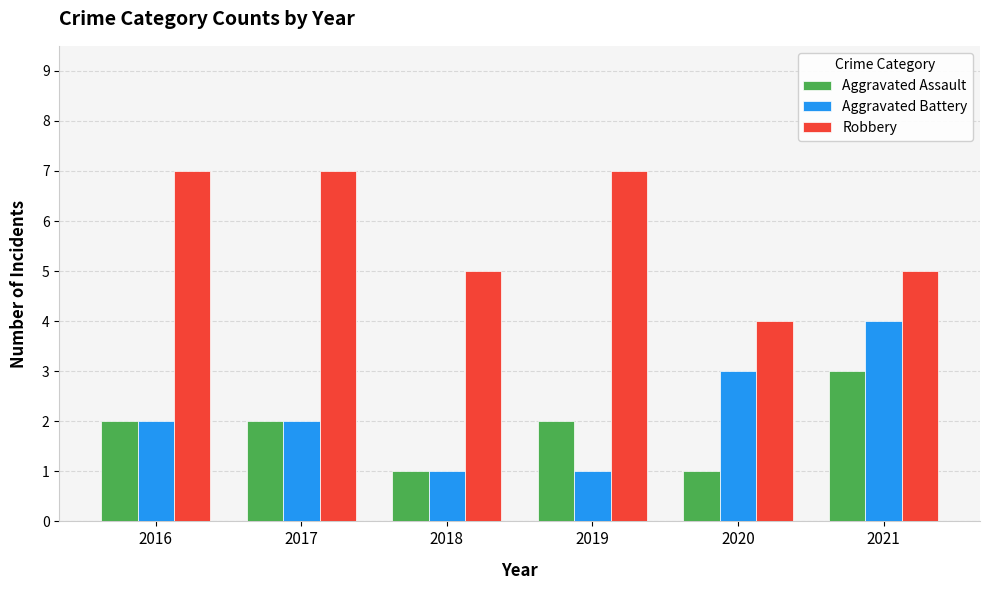

Reading left to right, what are all the values shown in this chart?

Aggravated Assault: 2016=2	2017=2	2018=1	2019=2	2020=1	2021=3
Aggravated Battery: 2016=2	2017=2	2018=1	2019=1	2020=3	2021=4
Robbery: 2016=7	2017=7	2018=5	2019=7	2020=4	2021=5